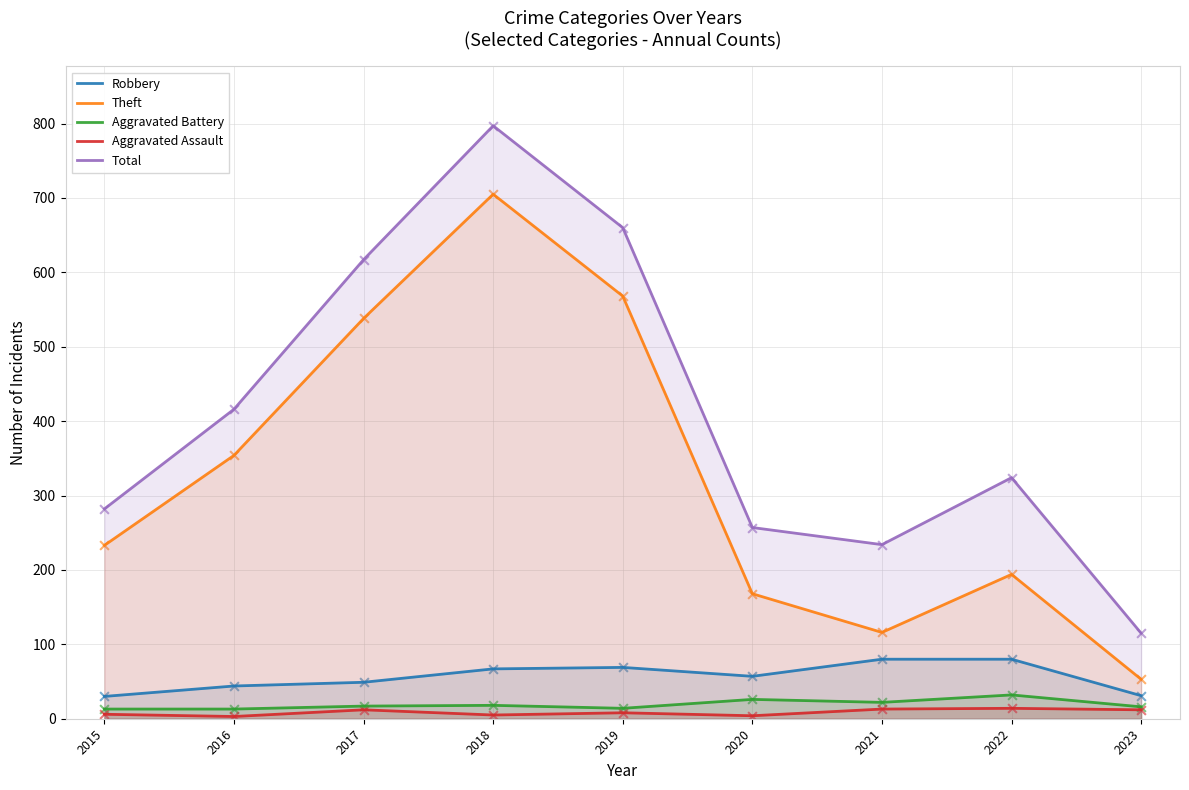

What is the total value across all series at 2018?

1592